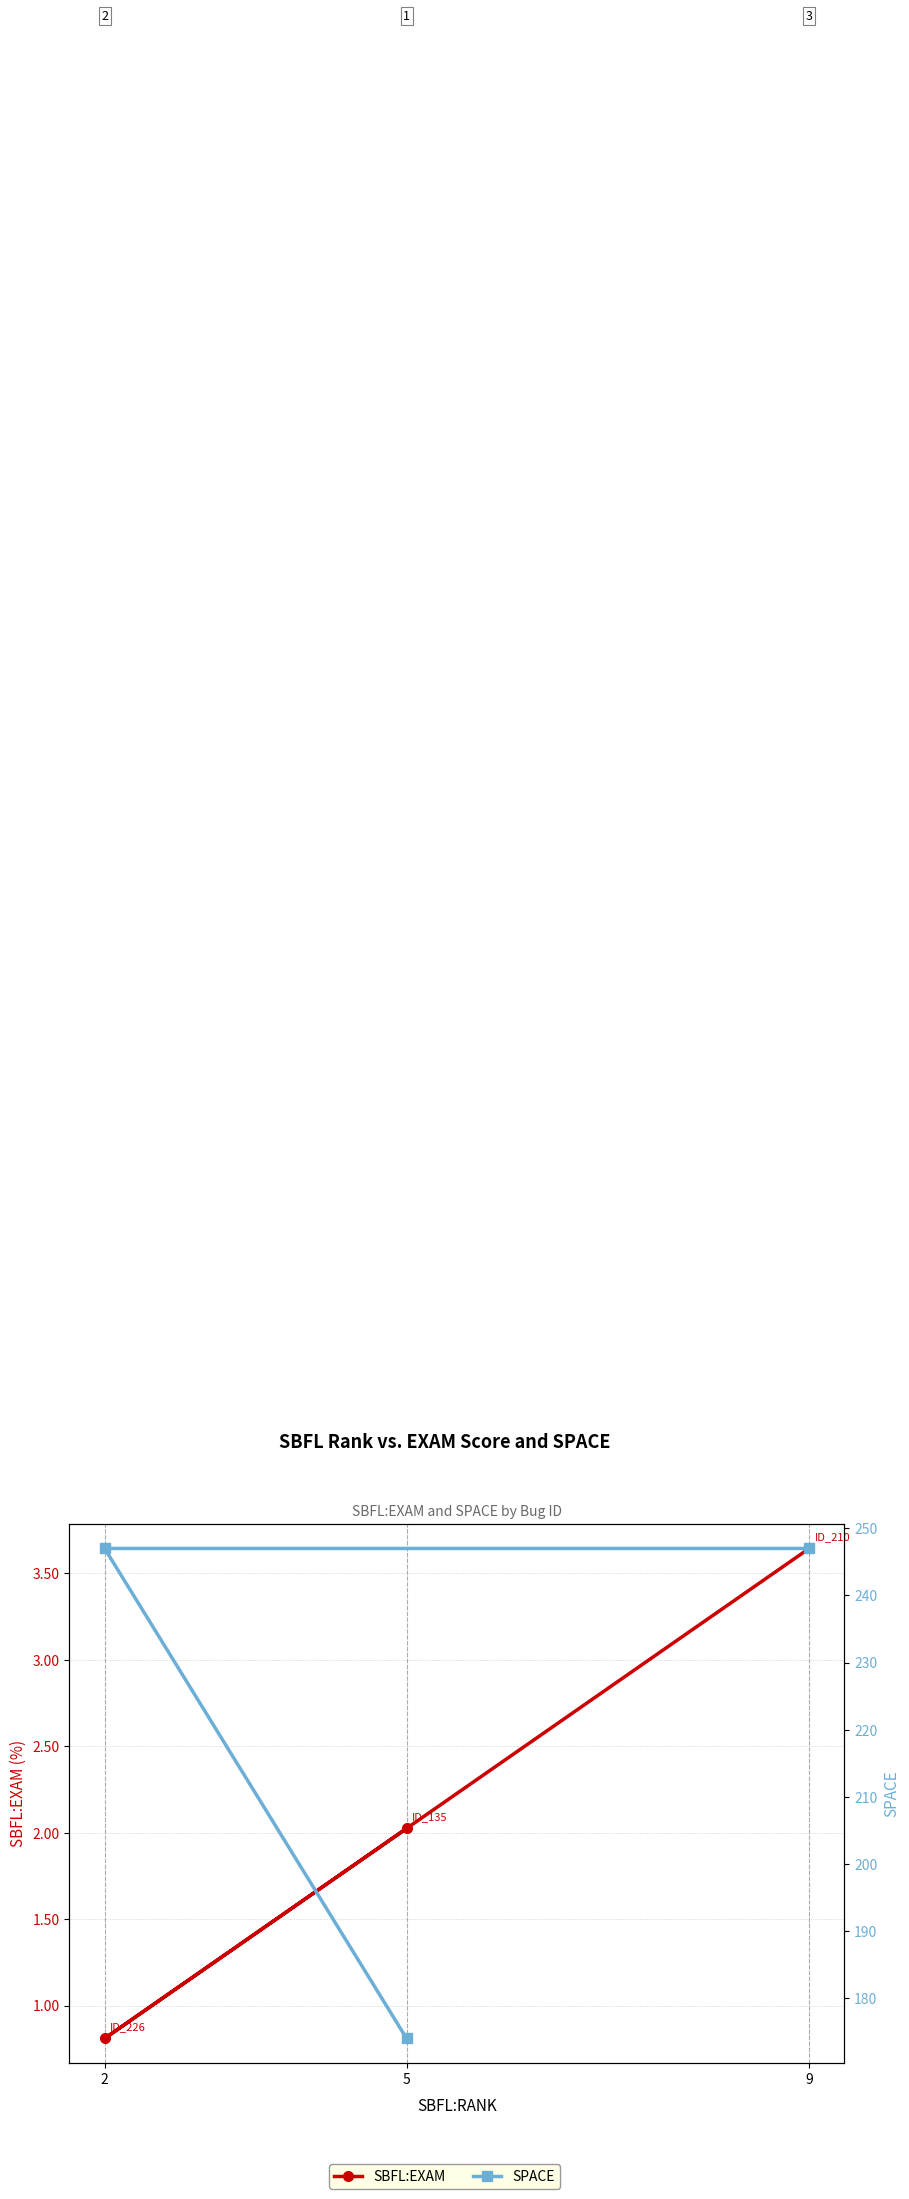

What are all the series names shown in the legend?

SBFL:EXAM, SPACE